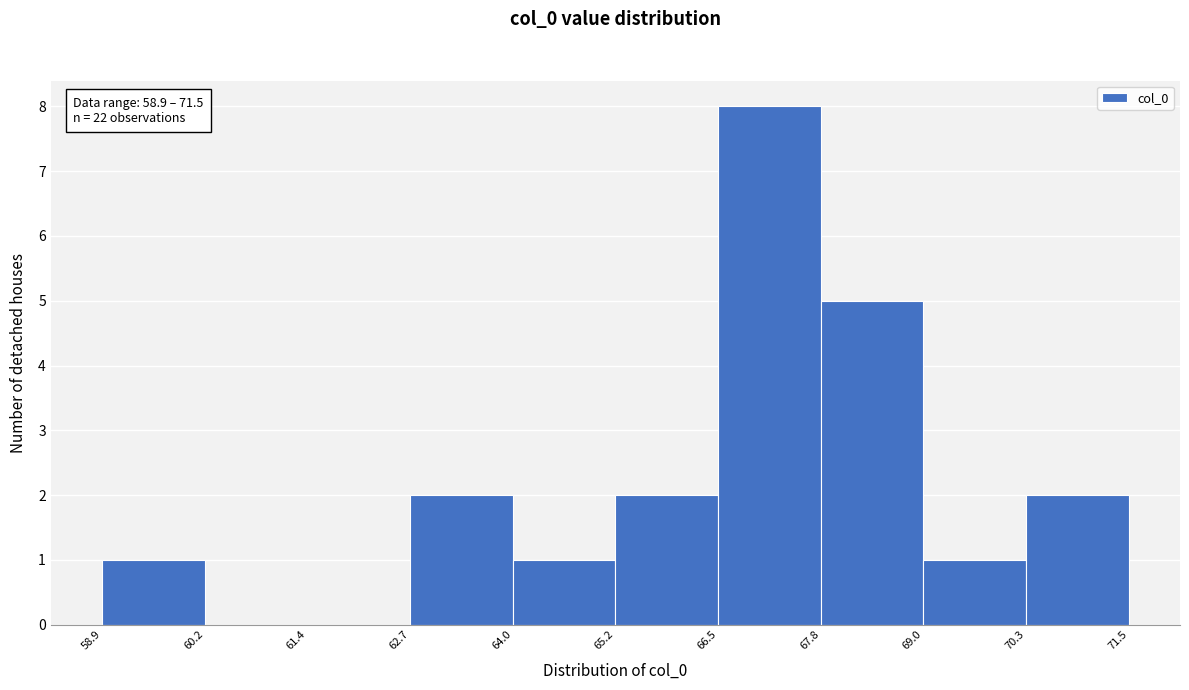

Which range on the x-axis has the tallest bar?

66.5 to 67.8